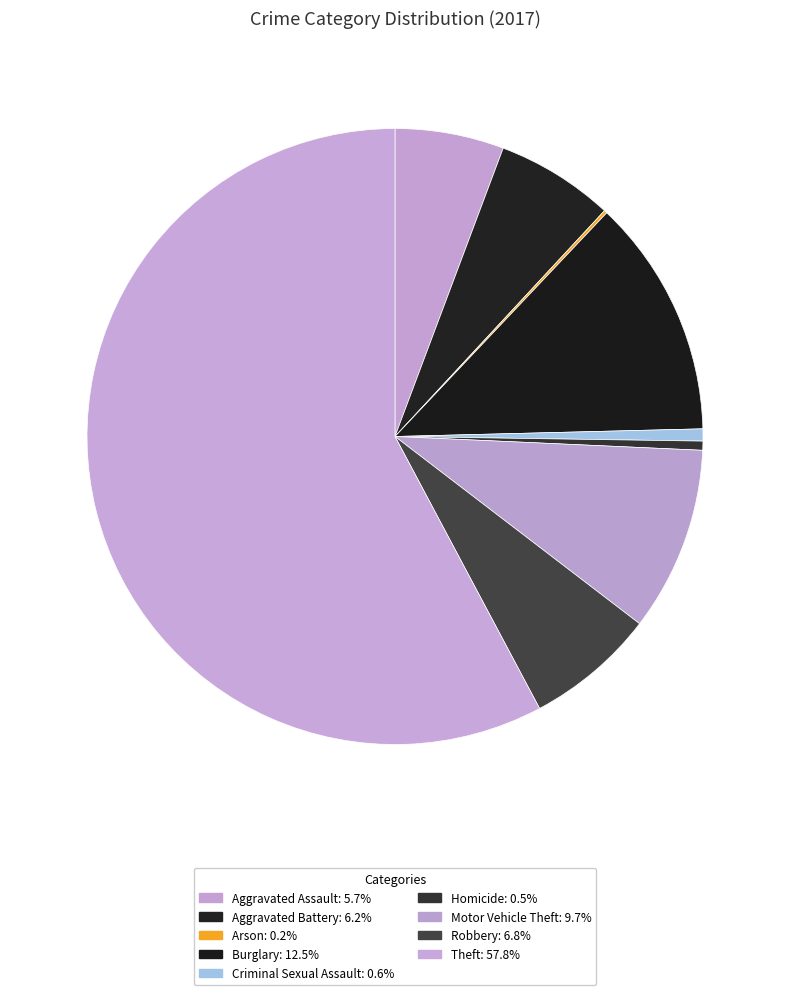

Which slice is the largest?

Theft